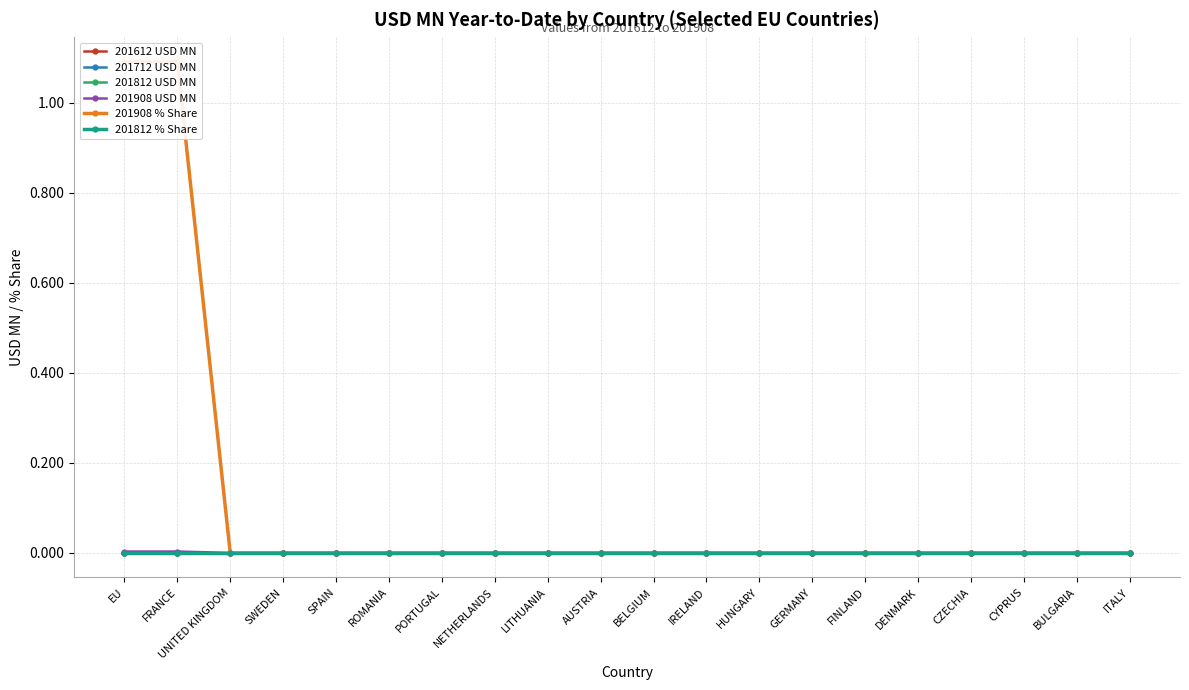

Which series has the largest total across all categories?

201908 % Share